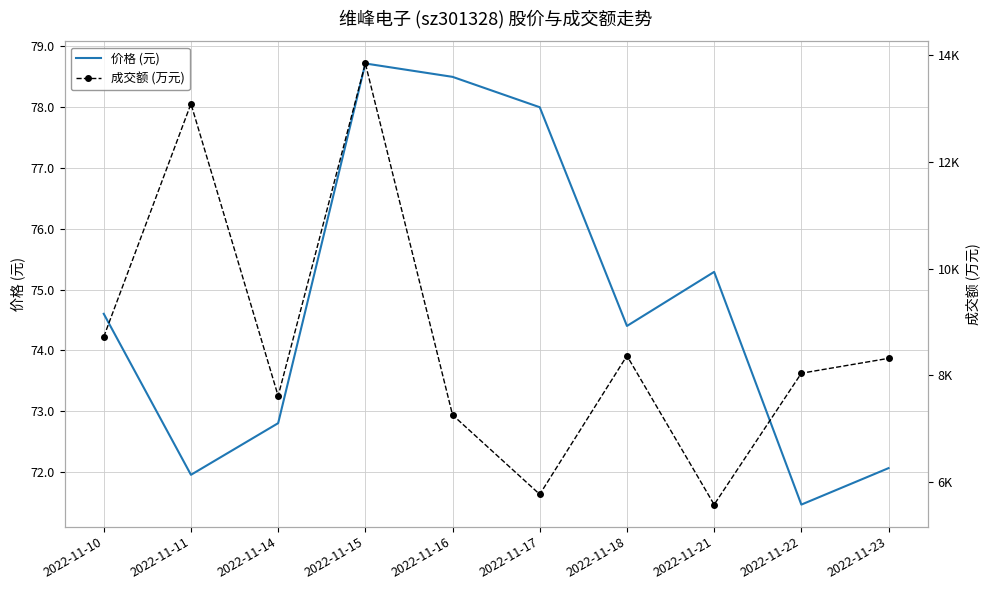

Which category has the lowest value in the 成交额 (万元) series?

2022-11-21